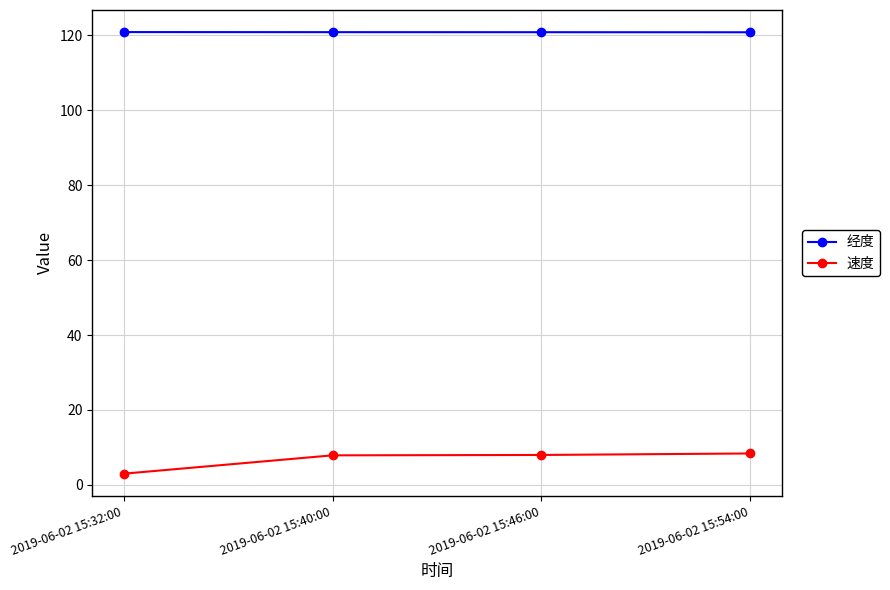

True or false: 速度 has more than 1 points higher than both neighbors.

False